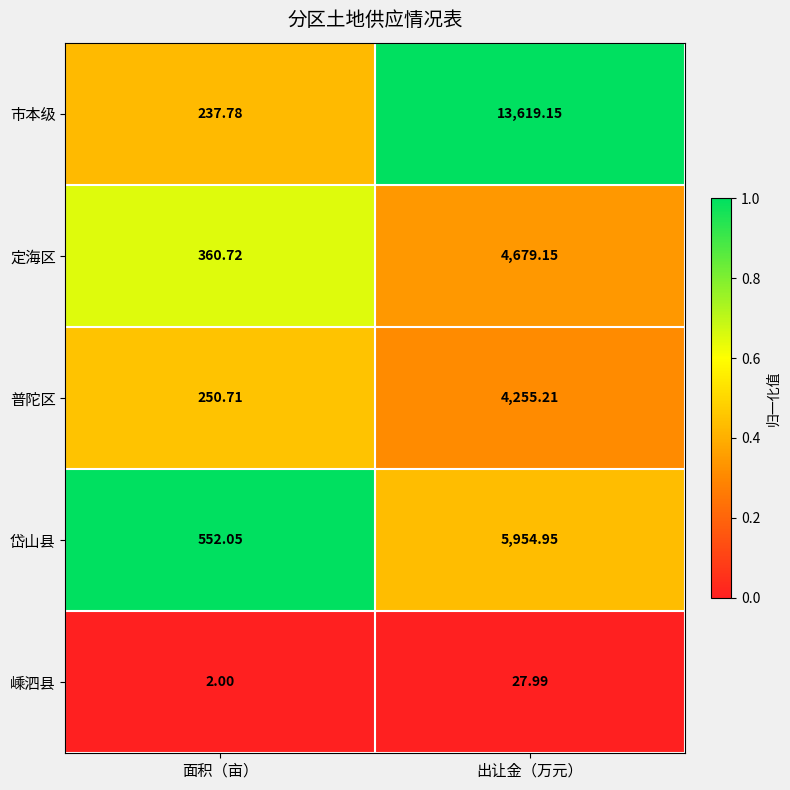

At which category is the sum across all series the highest?

出让金（万元）